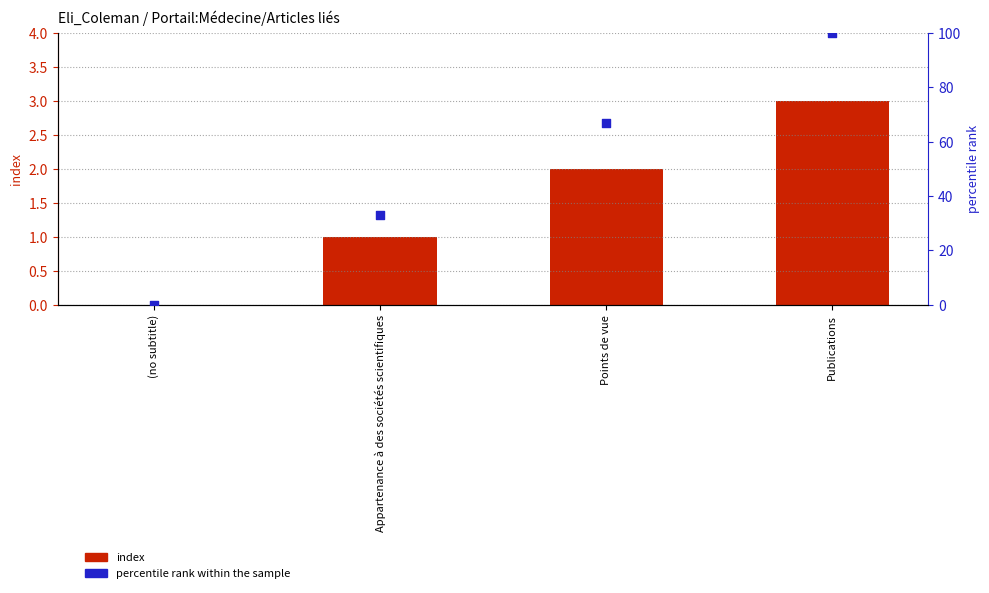

Is the value of index at (no subtitle) greater than the value of percentile rank within the sample at Points de vue?

No